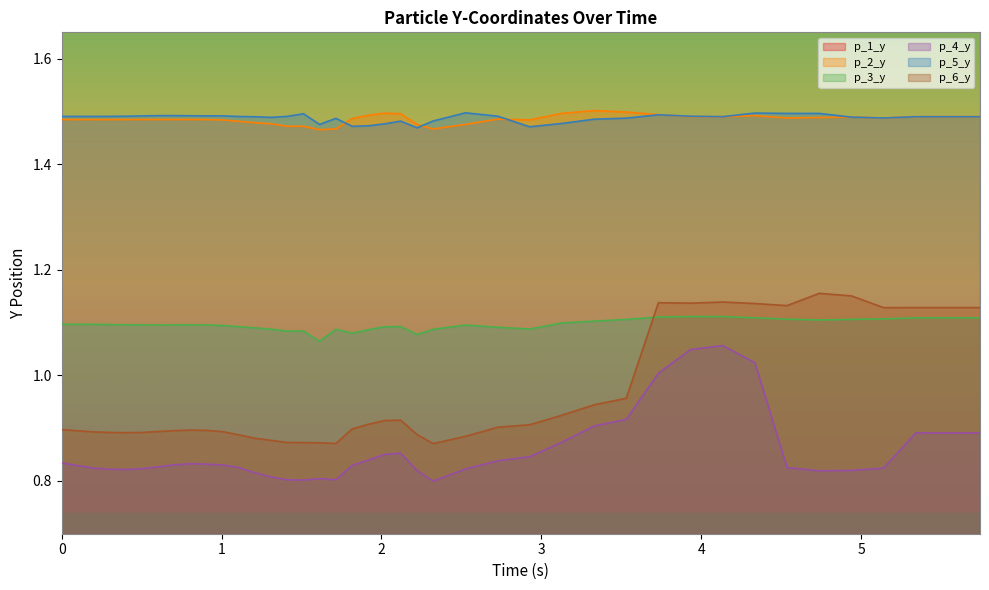

True or false: p_5_y and p_6_y cross at least once.

False